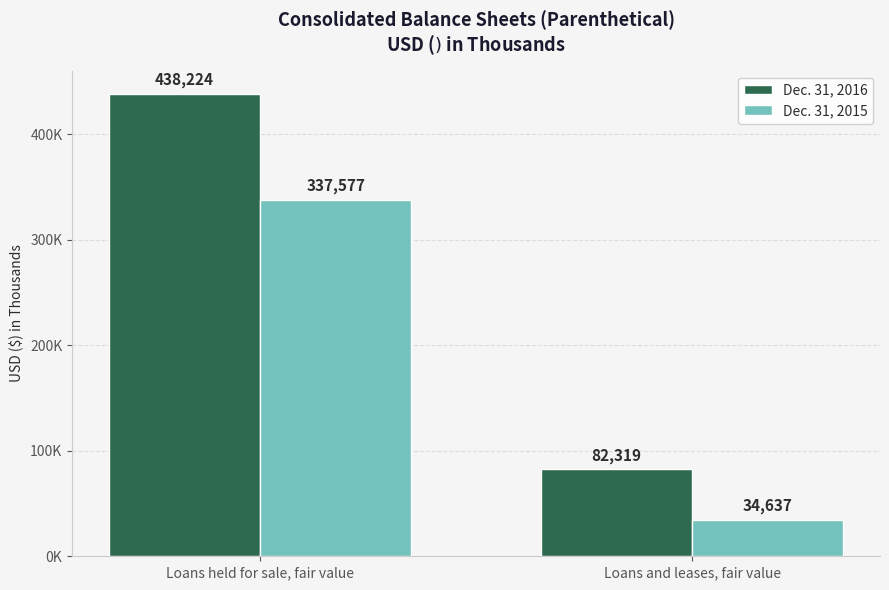

What is the label of the 2nd bar from the left?

Loans and leases, fair value